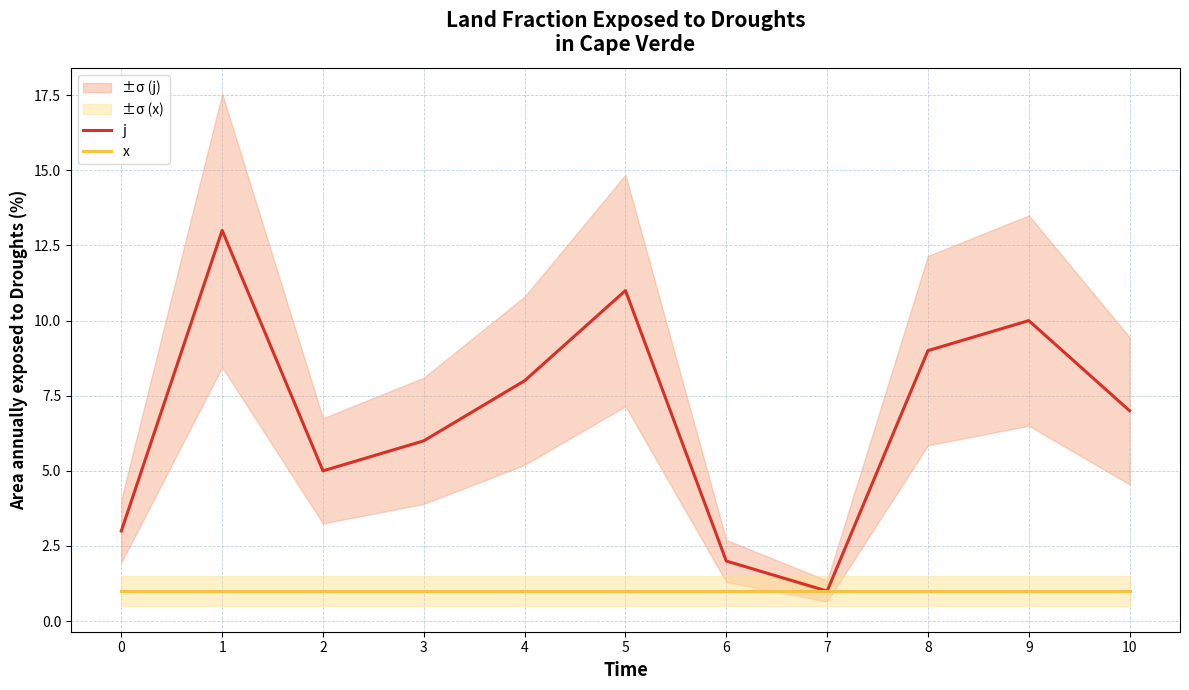

List the series in order of their overall mean, highest first.

j, x